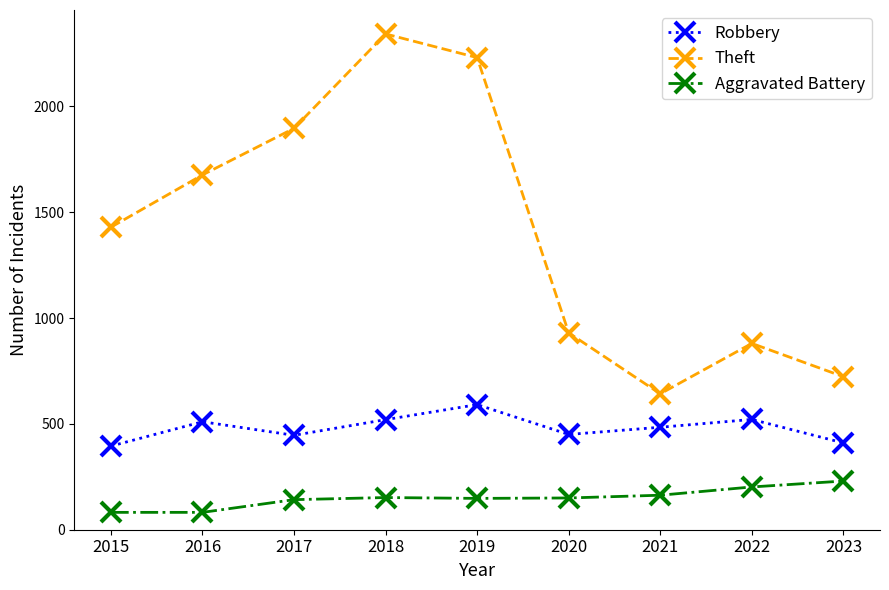

What is the value of the Theft point at the 6th from the left?

930